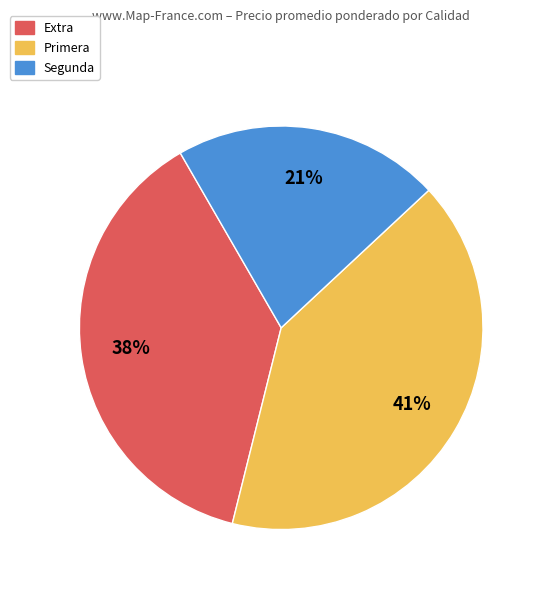

Does any single category account for the majority?

No